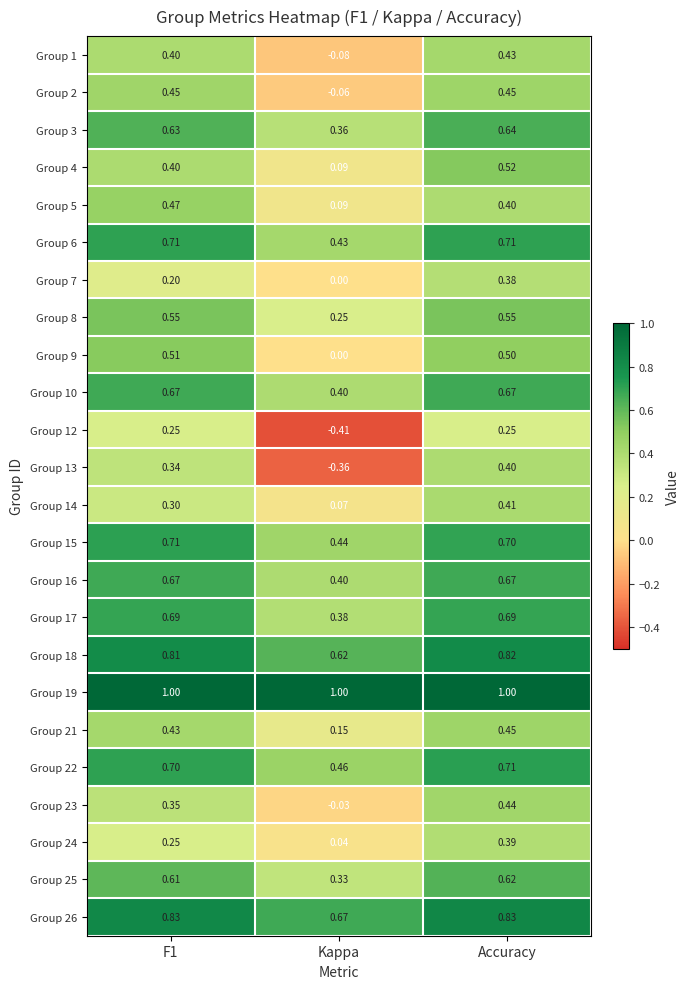

How many data points does each series have?

3